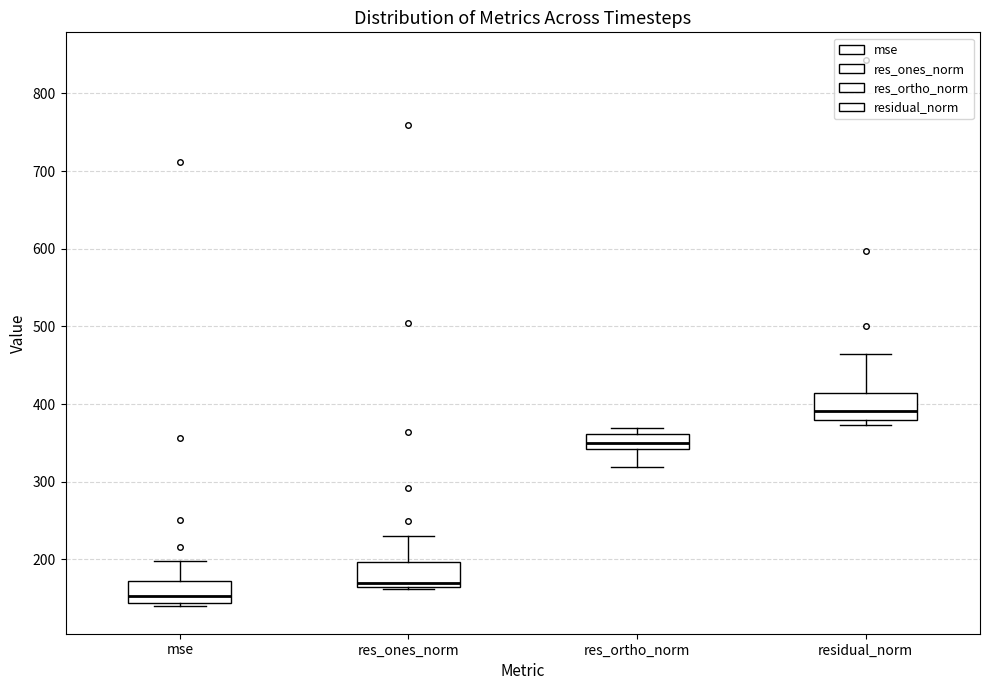

Reading left to right, read every box against the y-axis: the position of its median line, the range the box covers, and the ends of its whiskers. The values are not printed on the chart, so give them approximately, as read against the axis.

mse: median 150, box 140 to 170, whiskers 140 (just below the box's lower edge) to 200
res_ones_norm: median 170, box 160 to 200, whiskers 160 to 230
res_ortho_norm: median 350, box 340 to 360, whiskers 320 to 370
residual_norm: median 390, box 380 to 410, whiskers 370 to 460